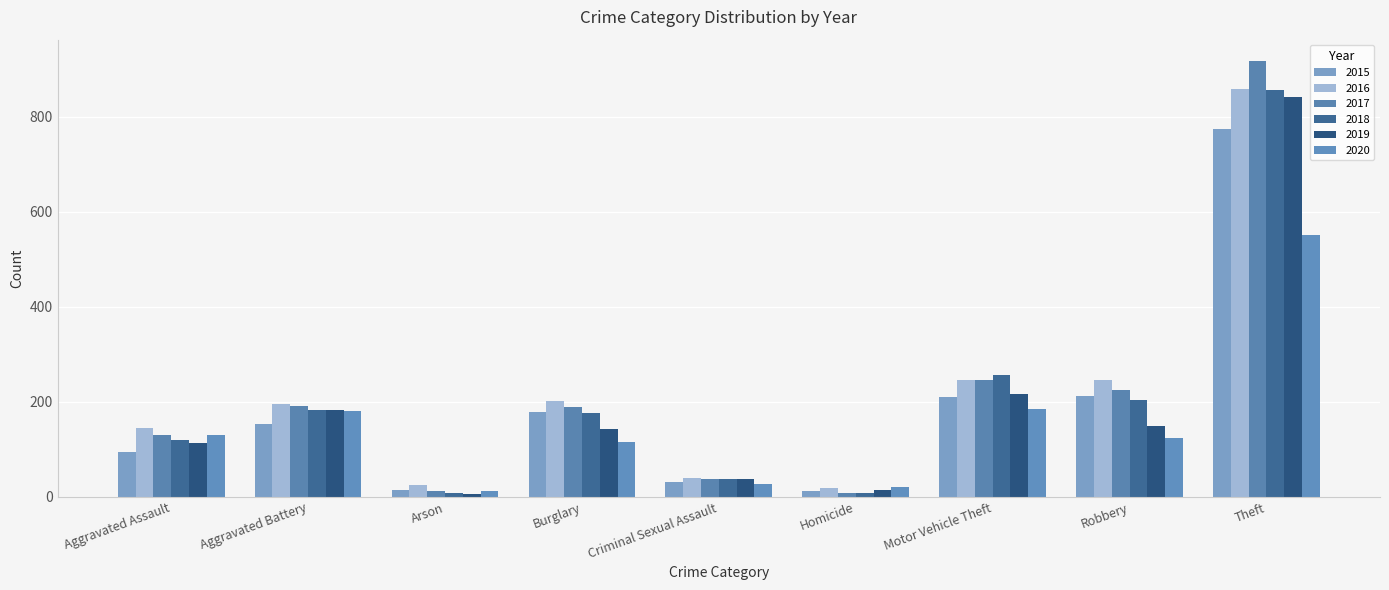

Which series has the widest spread of values?

2017